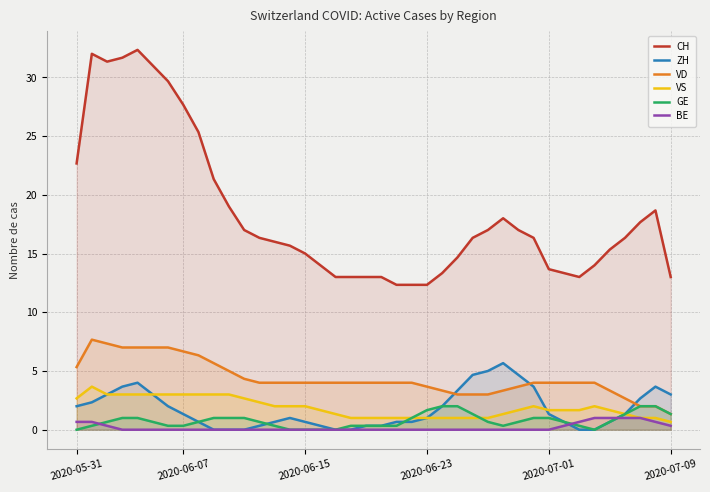

What is the value of the CH point at the 38th from the left?

17.7